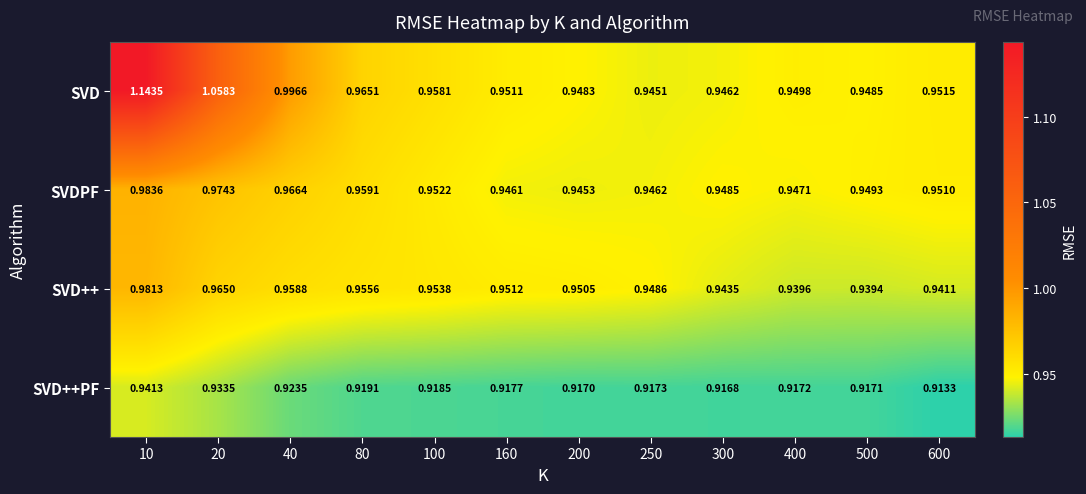

Which series has the widest spread of values?

SVD